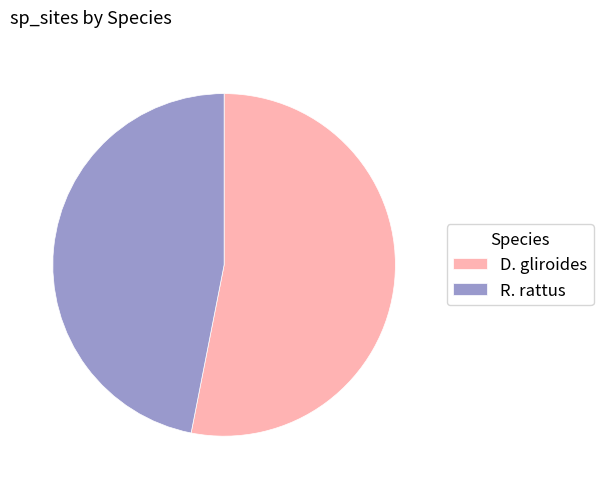

The D. gliroides slice represents 53% of the pie. True or false?

True